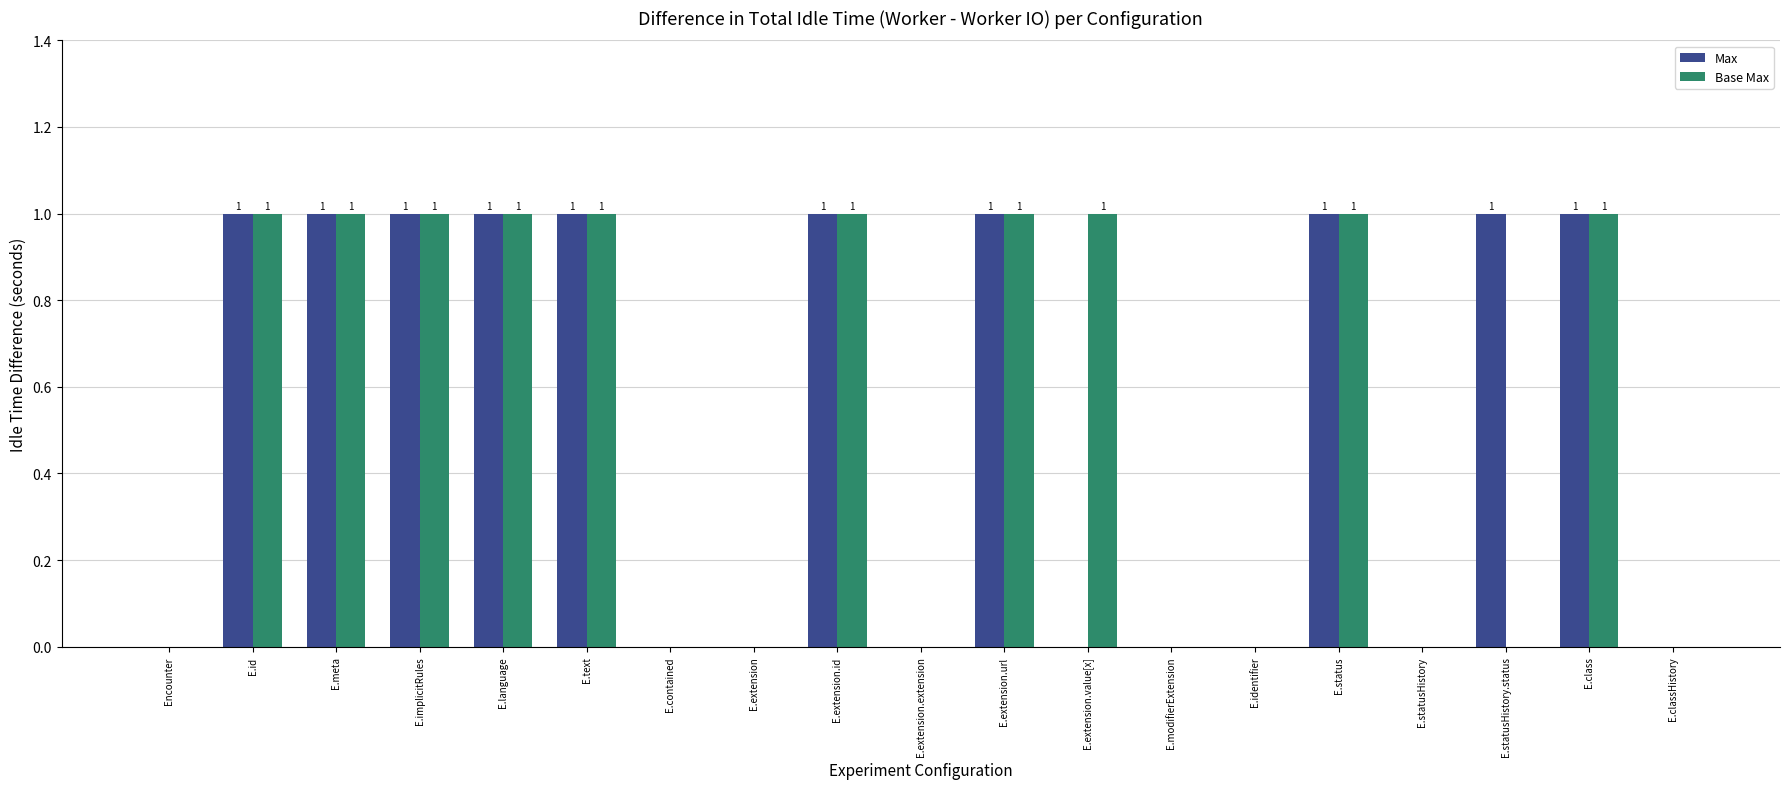

Reading right to left, what are all the values shown in this chart?

Max: 0	1	1	0	1	0	0	0	1	0	1	0	0	1	1	1	1	1	0
Base Max: 0	1	0	0	1	0	0	1	1	0	1	0	0	1	1	1	1	1	0